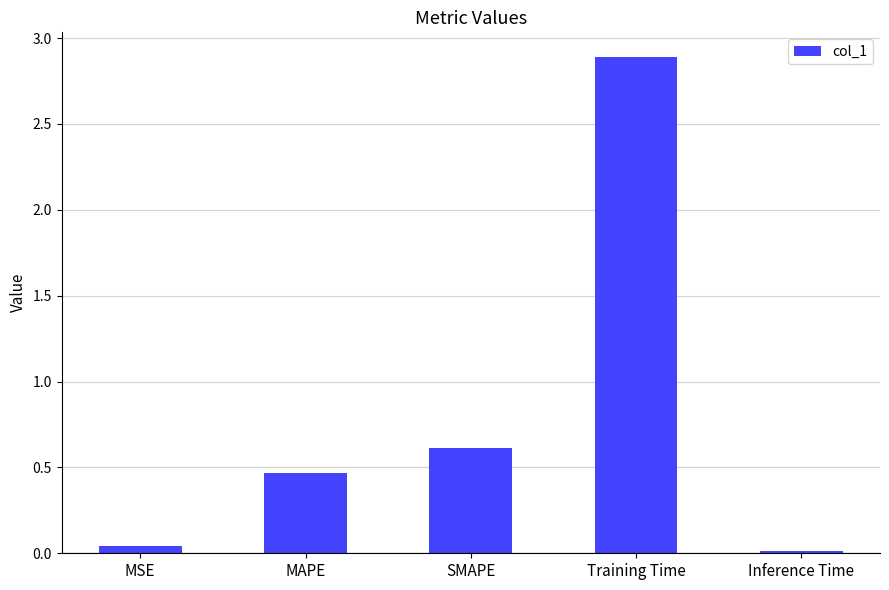

What is the label of the 4th bar from the left?

Training Time